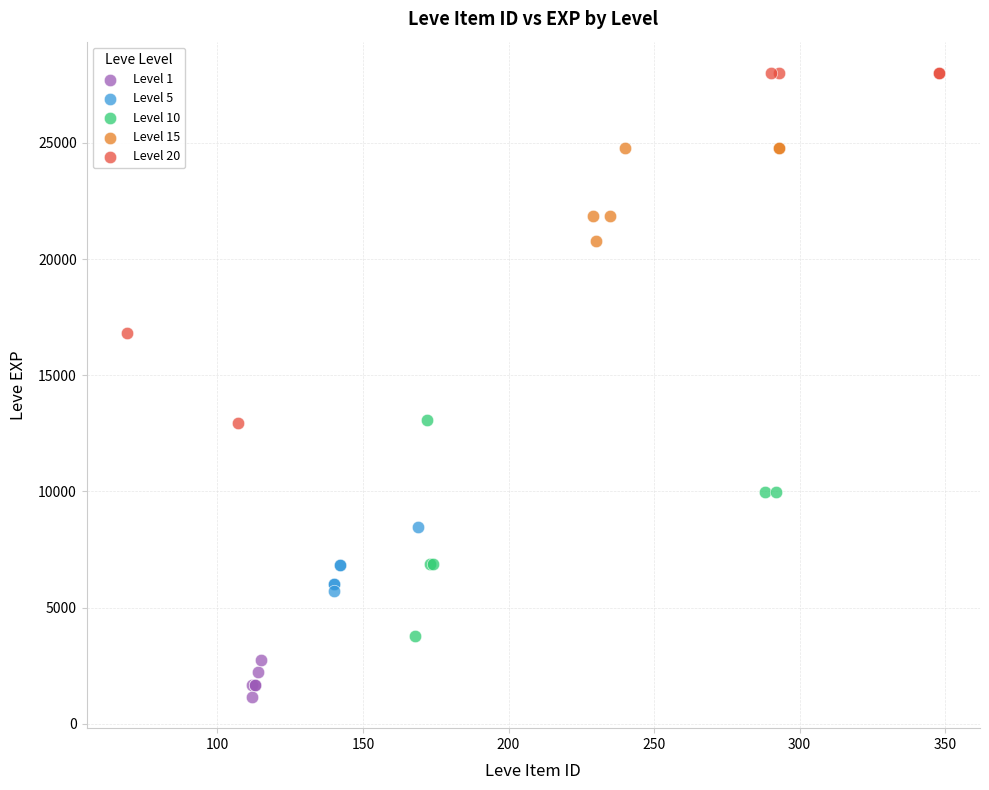

Which series contains the highest Y value?

Level 20